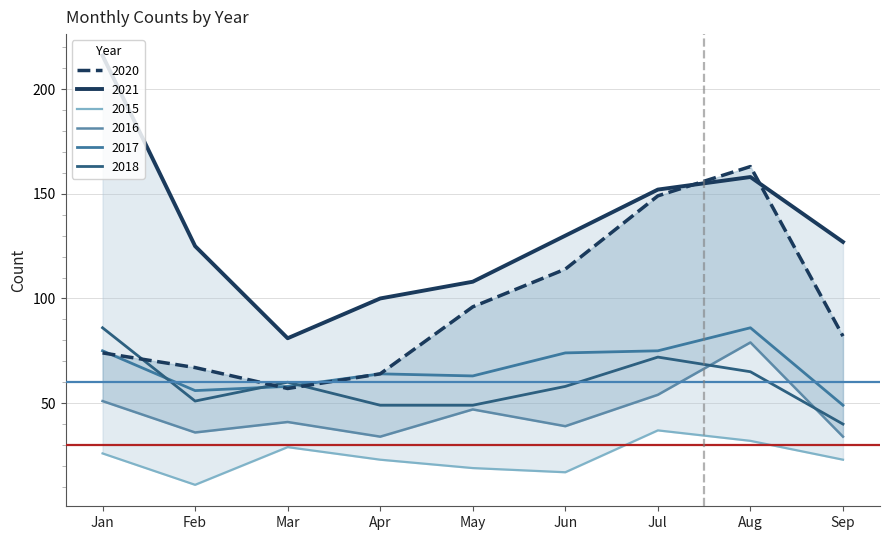

What is the smallest value displayed?

11